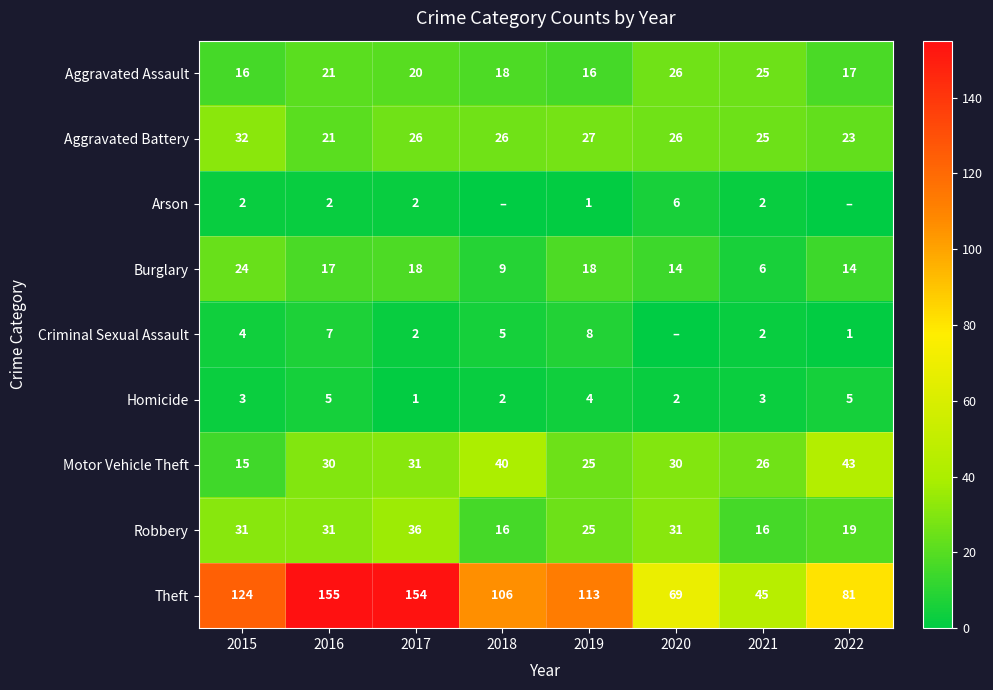

Is it true that Robbery equals 43 at 2016?

False